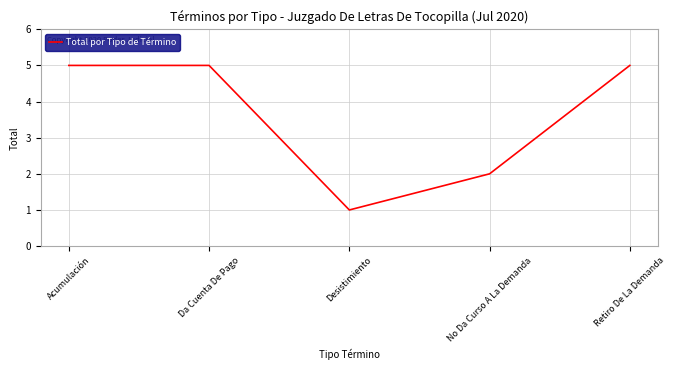

What is the maximum value shown in the chart?

5